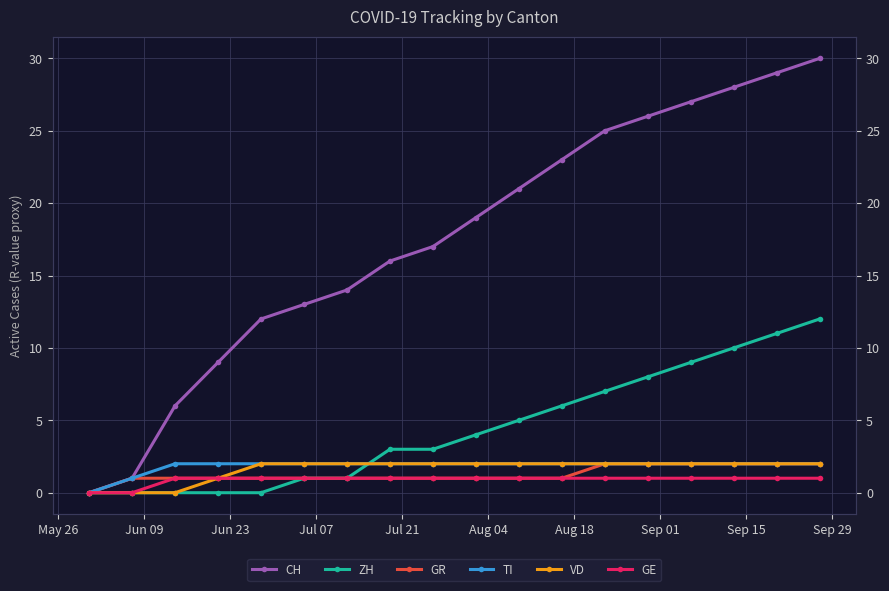

Count the VD values in the range 2 to 3.

14